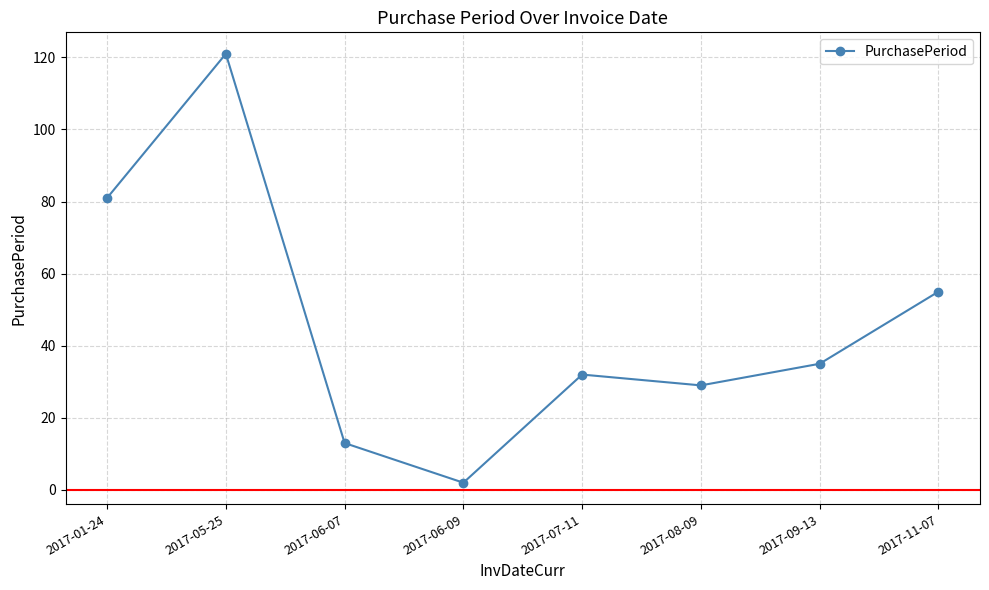

True or false: the data shows 28 at 2017-01-24.

False